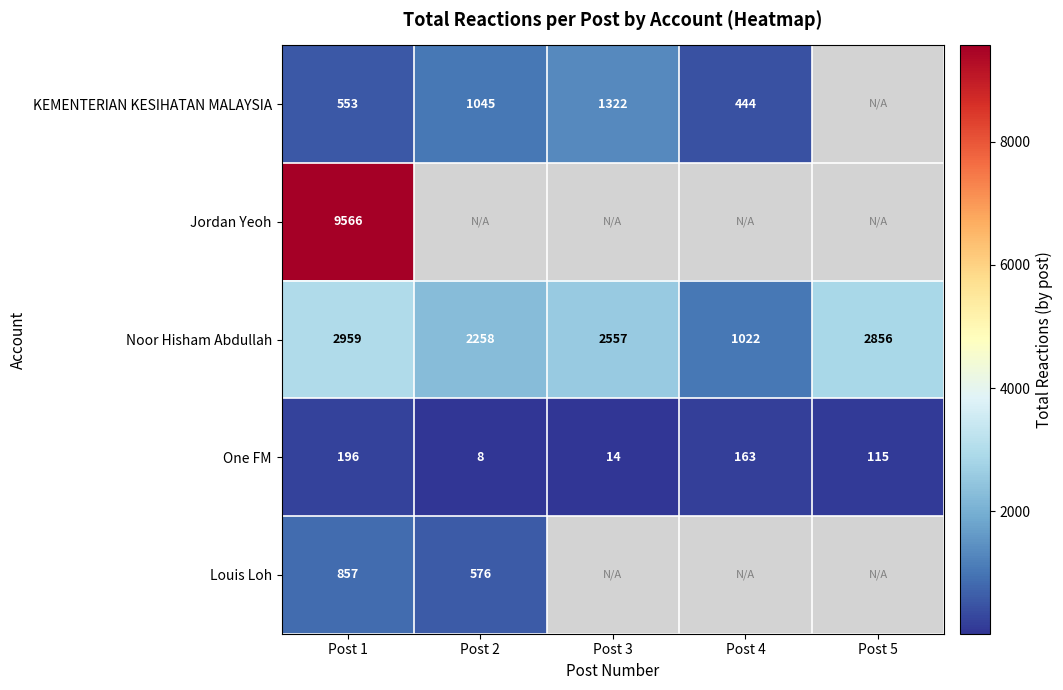

At which label does One FM first exceed 115?

Post 1